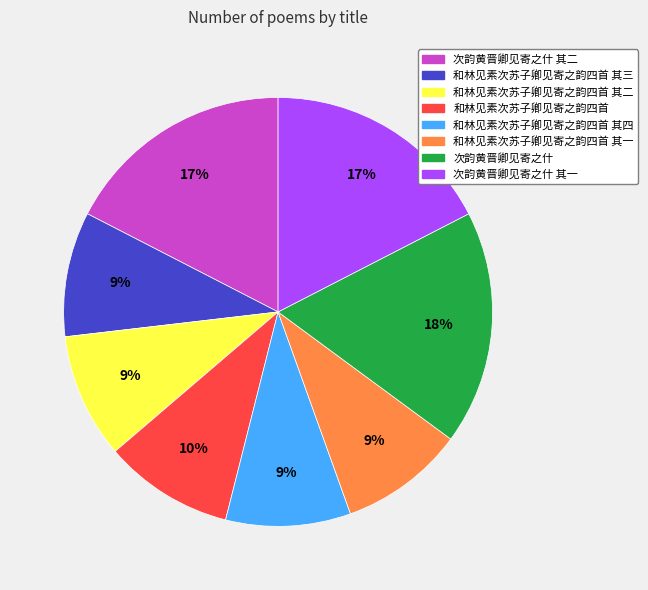

Approximately how many times larger is the value at 次韵黄晋卿见寄之什 其一 compared to 和林见素次苏子卿见寄之韵四首 其一?

1.9